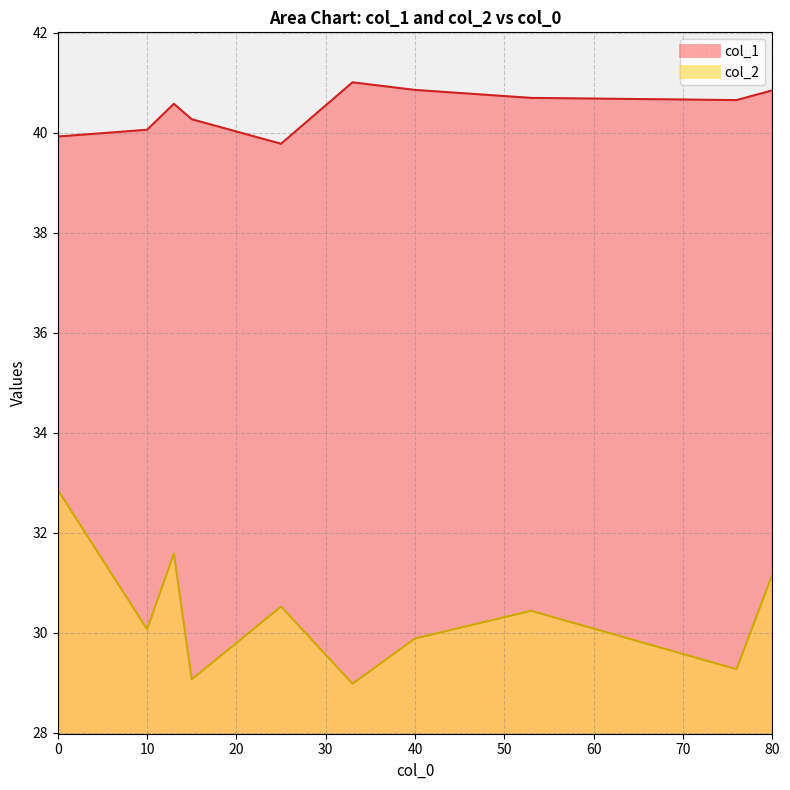

What is the total value across all series at 8?

72.2